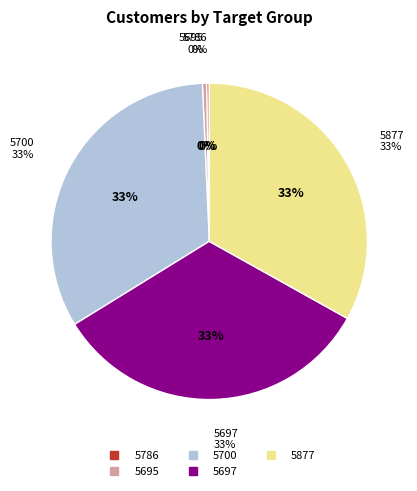

Which slice is the smallest?

5786